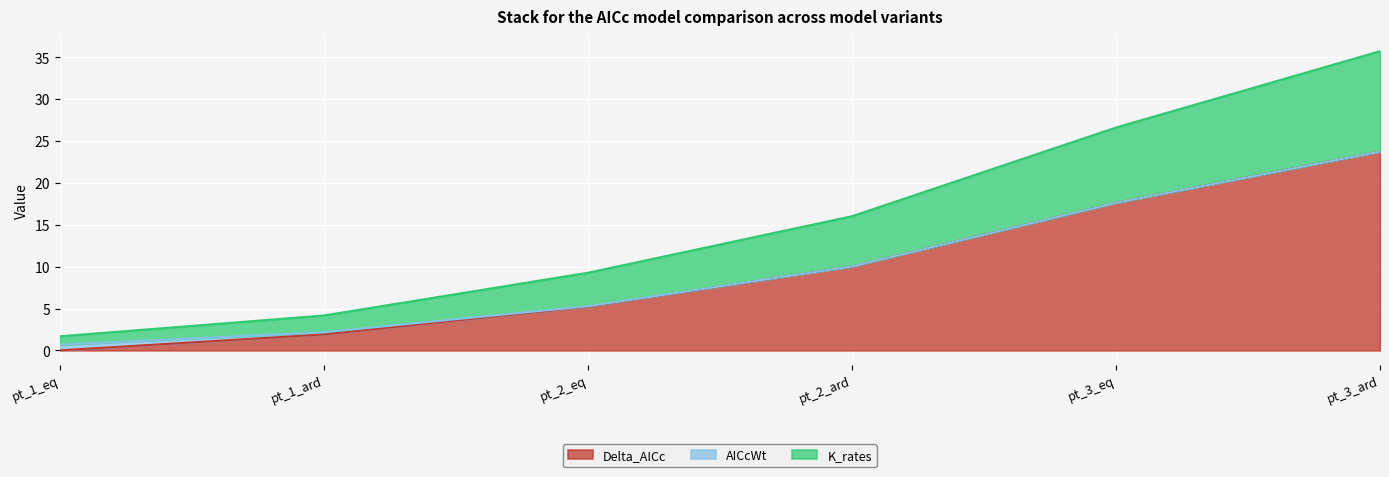

List the labels in order of Delta_AICc value, largest first.

pt_3_ard, pt_3_eq, pt_2_ard, pt_2_eq, pt_1_ard, pt_1_eq